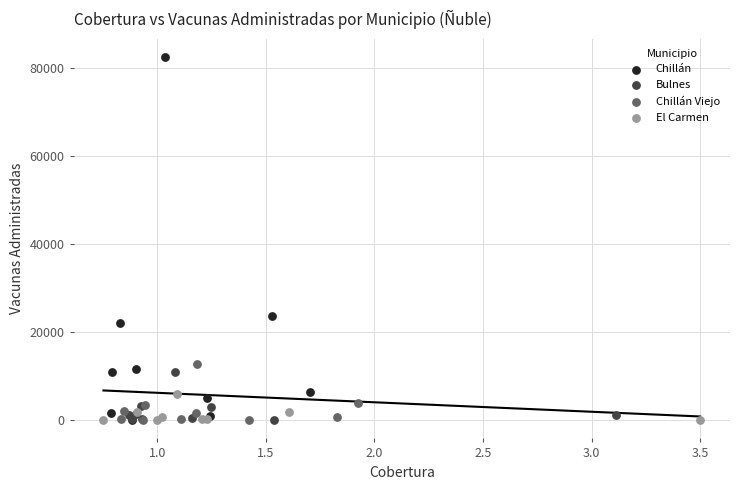

Which series has the largest Y range (max minus min)?

Chillán